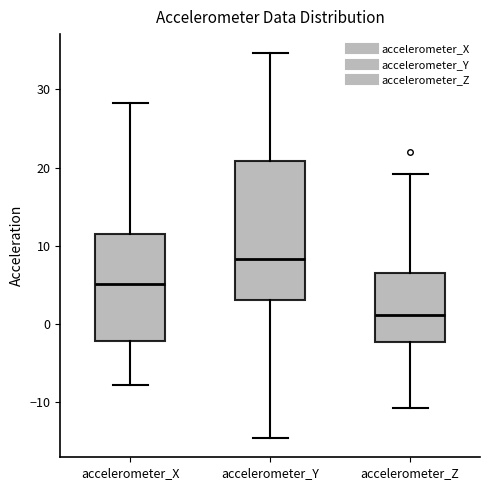

Reading left to right, read every box against the y-axis: the position of its median line, the range the box covers, and the ends of its whiskers. The values are not printed on the chart, so give them approximately, as read against the axis.

accelerometer_X: median 5, box -2 to 11, whiskers -8 to 28
accelerometer_Y: median 8, box 3 to 21, whiskers -15 to 35
accelerometer_Z: median 1, box -2 to 7, whiskers -11 to 19